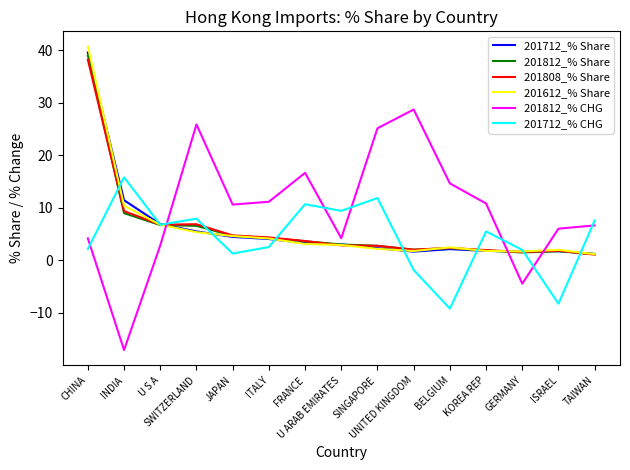

Is the value of 201808_% Share at FRANCE greater than the value of 201712_% CHG at ISRAEL?

Yes